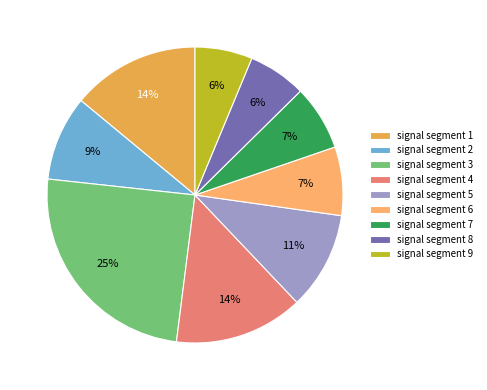

Which has a higher value, signal segment 2 or signal segment 3?

signal segment 3